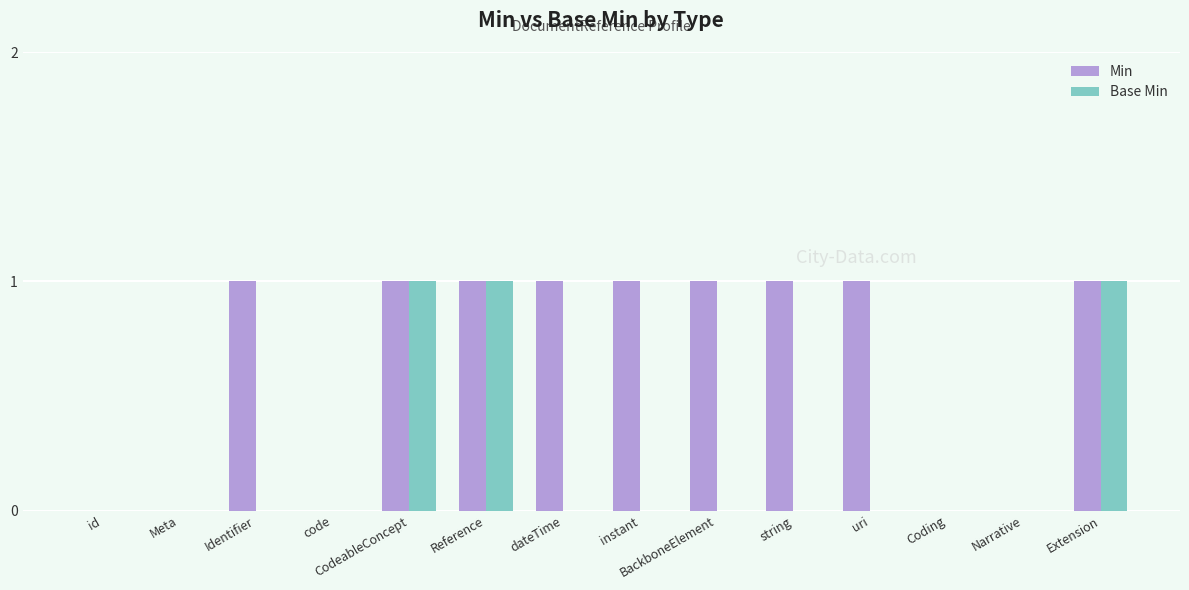

What is the sum of all Min values?

9